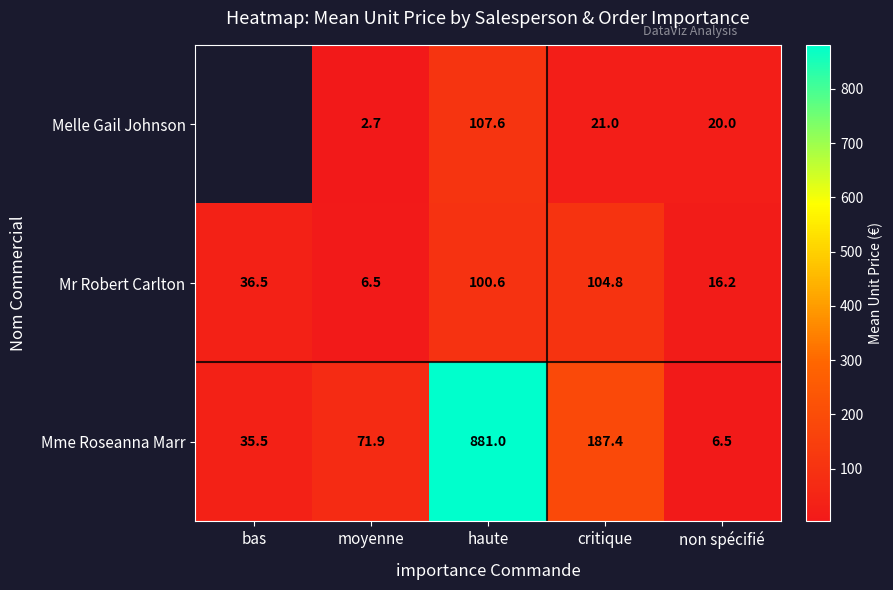

What is the smallest value displayed?

2.7